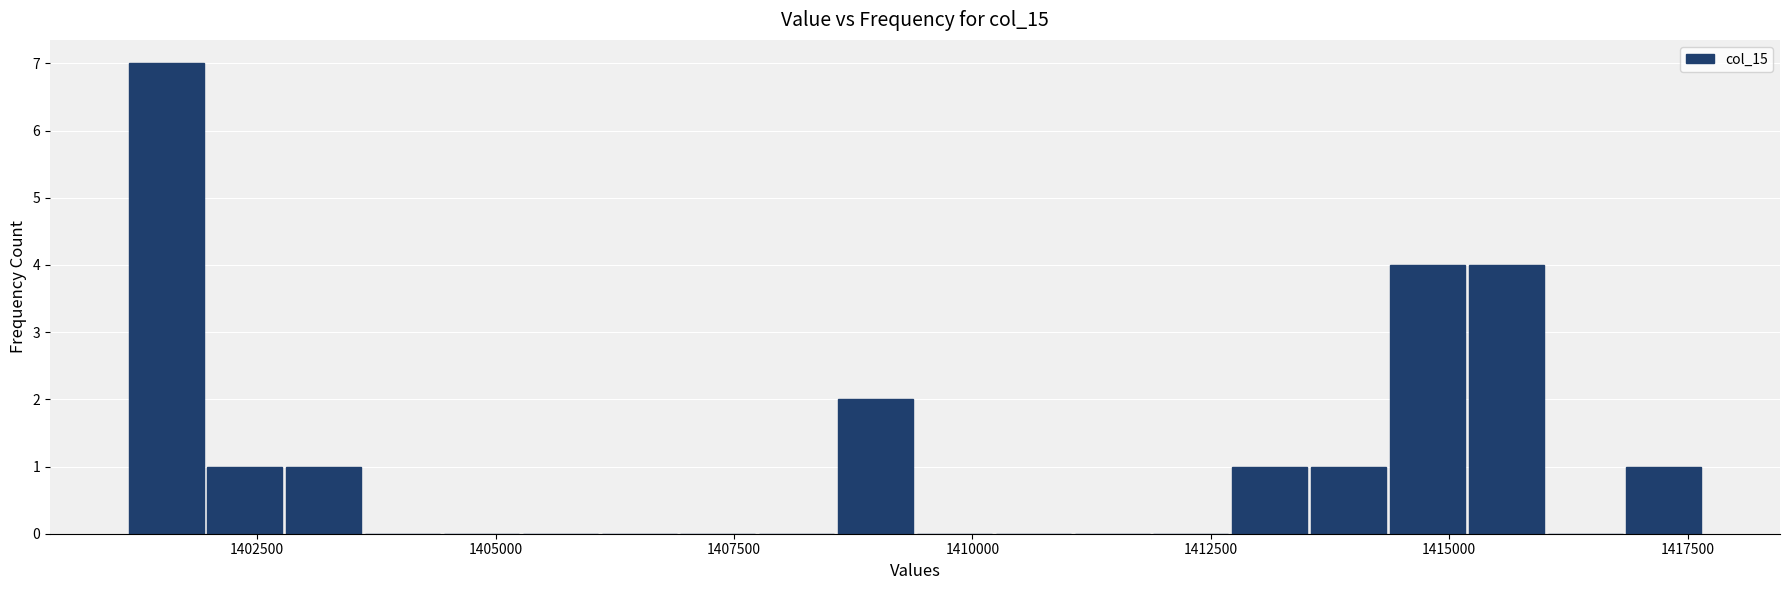

Around what value on the x-axis is the tallest bar? Give the approximate position of its centre, as read against the axis.

1401500